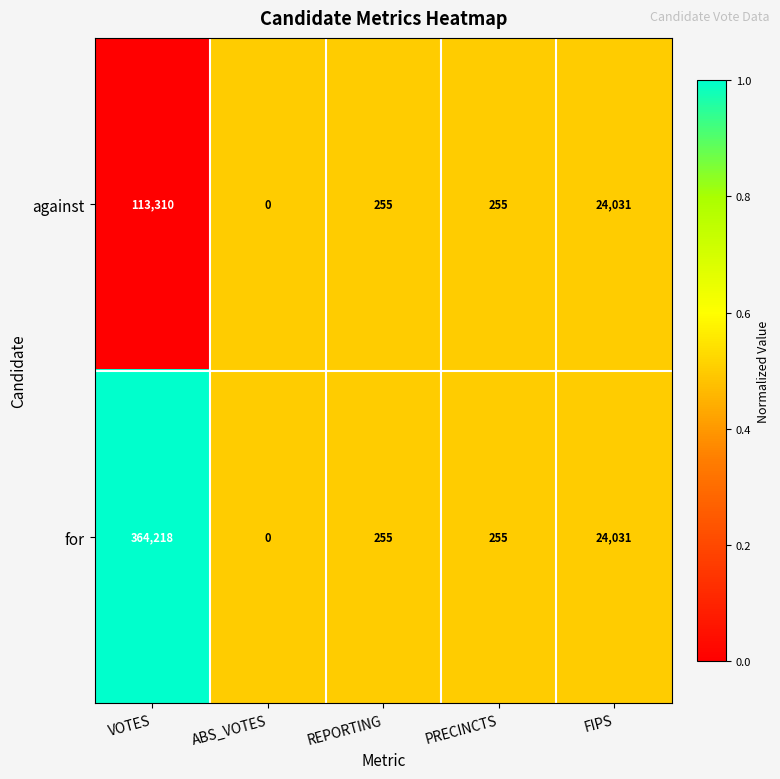

The against series shows 0 at ABS_VOTES. True or false?

True